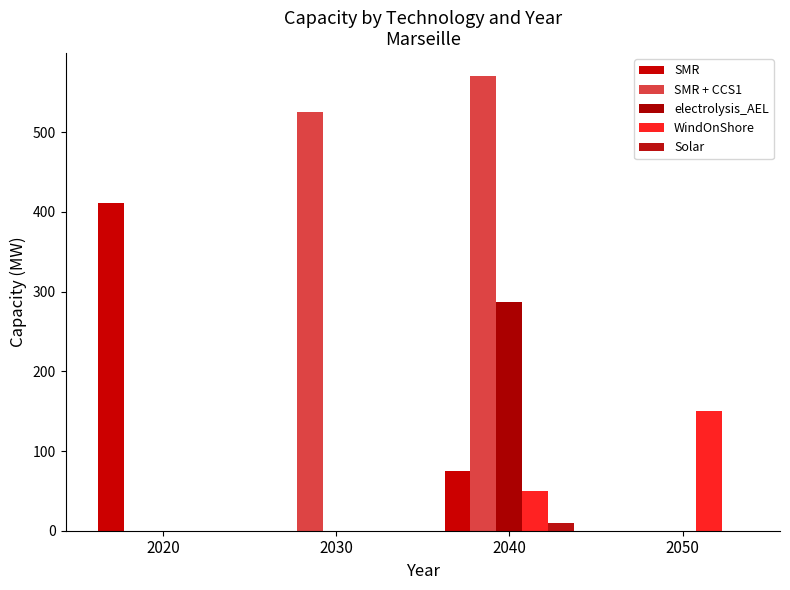

Are the bars horizontal?

No